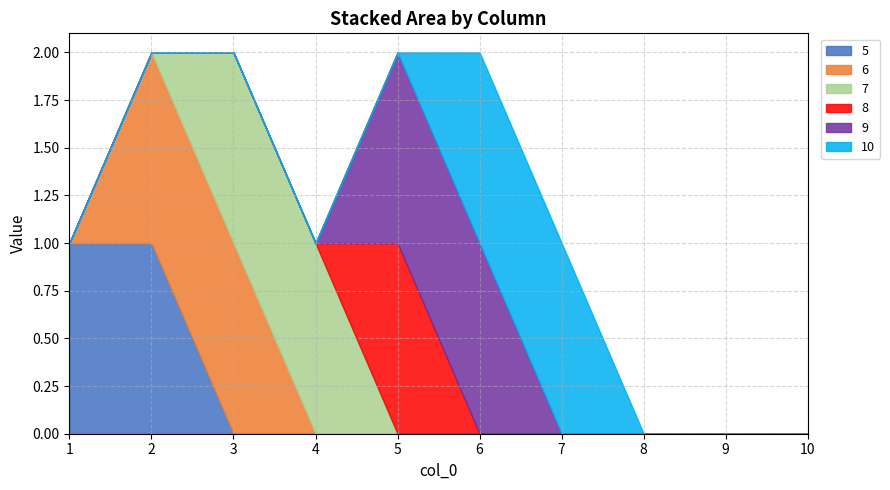

True or false: 6 and 10 intersect in this chart.

False